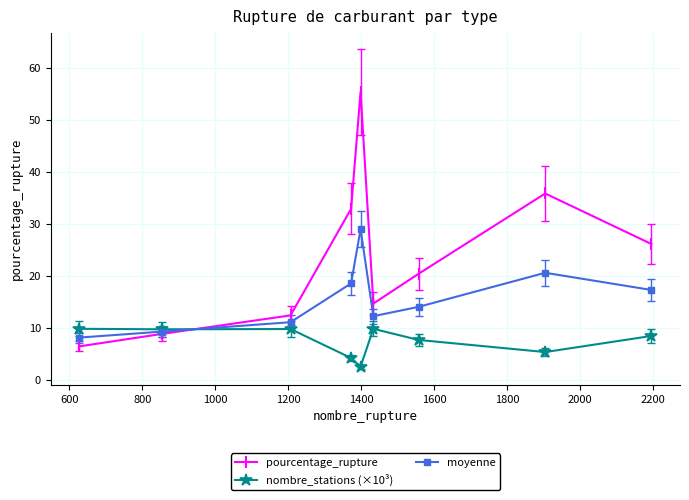

Which series has the largest range (max minus min)?

pourcentage_rupture